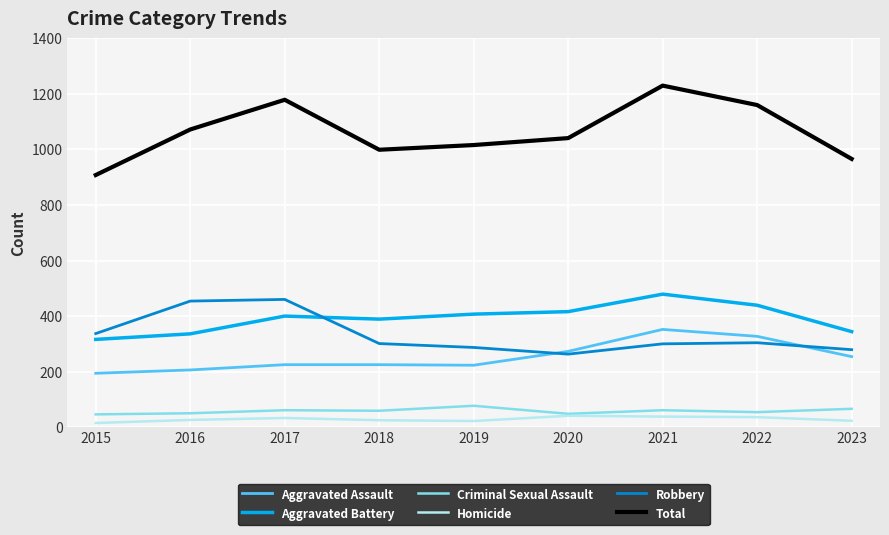

The value of Aggravated Assault at 2017 is 225. True or false?

True